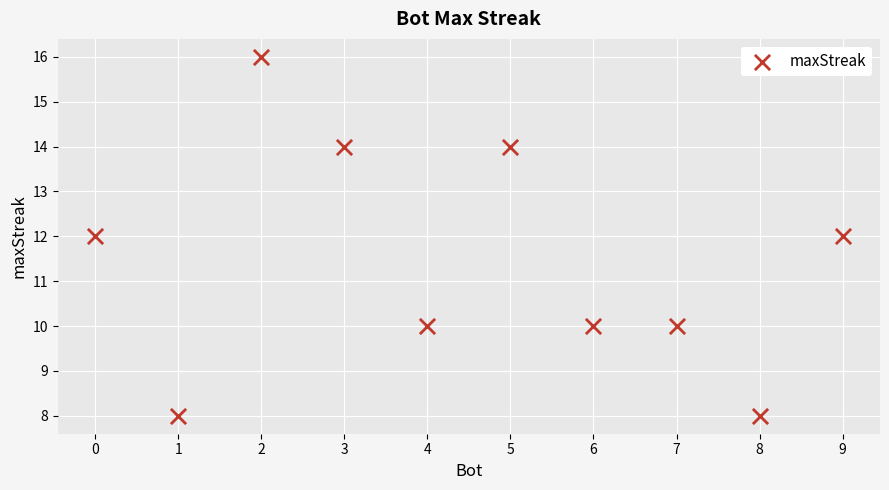

What is the range of X values (max minus min)?

9